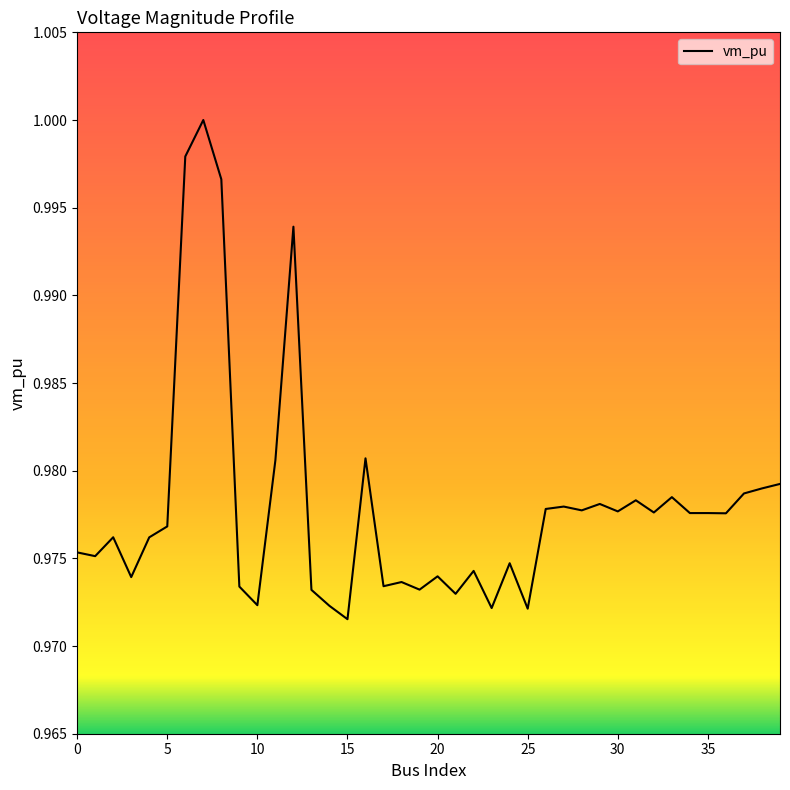

Reading left to right, transcribe all the data shown in this chart.

1.0	1.0	1.0	1.0	1.0	1.0	1.0	1.0	1.0	1.0	1.0	1.0	1.0	1.0	1.0	1.0	1.0	1.0	1.0	1.0	1.0	1.0	1.0	1.0	1.0	1.0	1.0	1.0	1.0	1.0	1.0	1.0	1.0	1.0	1.0	1.0	1.0	1.0	1.0	1.0